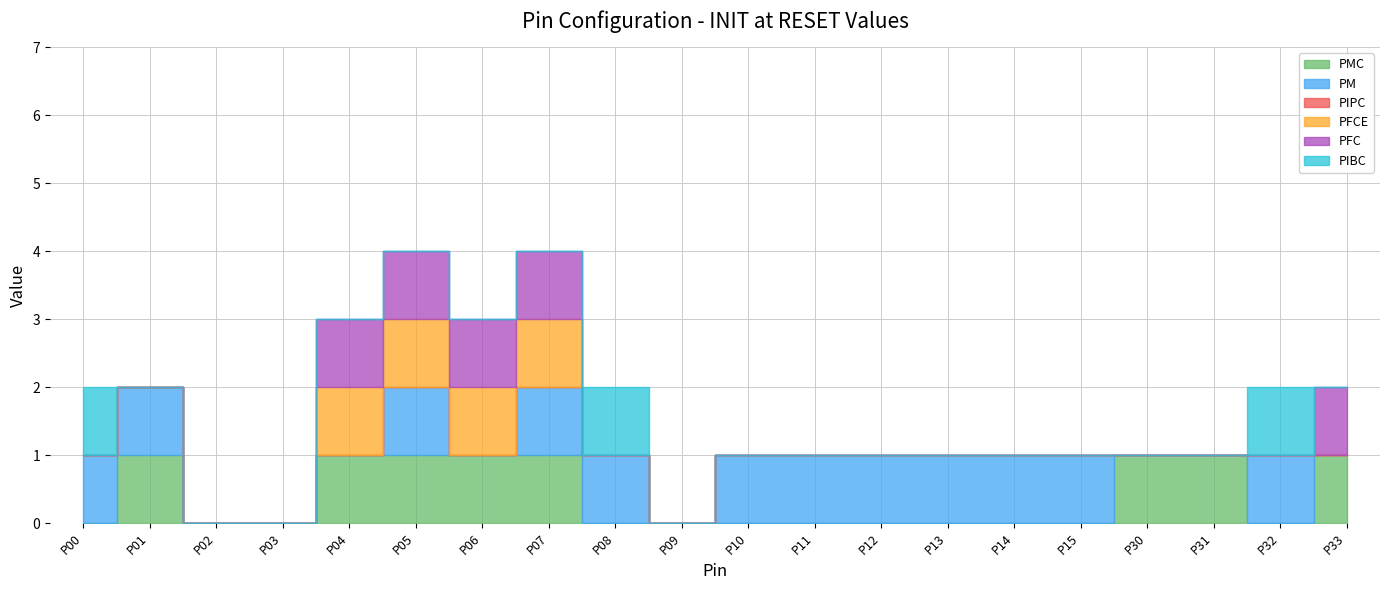

Is the value of PFC at P15 greater than the value of PMC at P12?

No